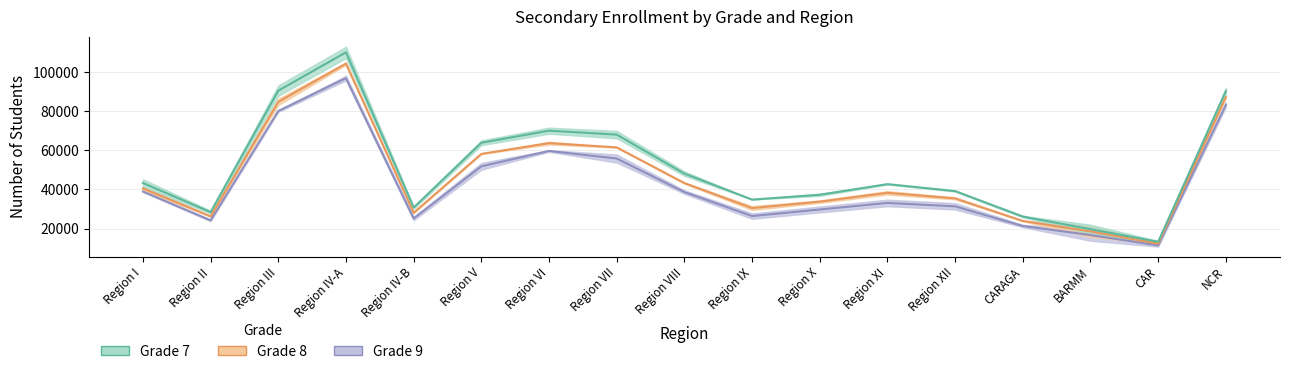

True or false: Grade 7 Male and Grade 7 Female cross at least once.

False